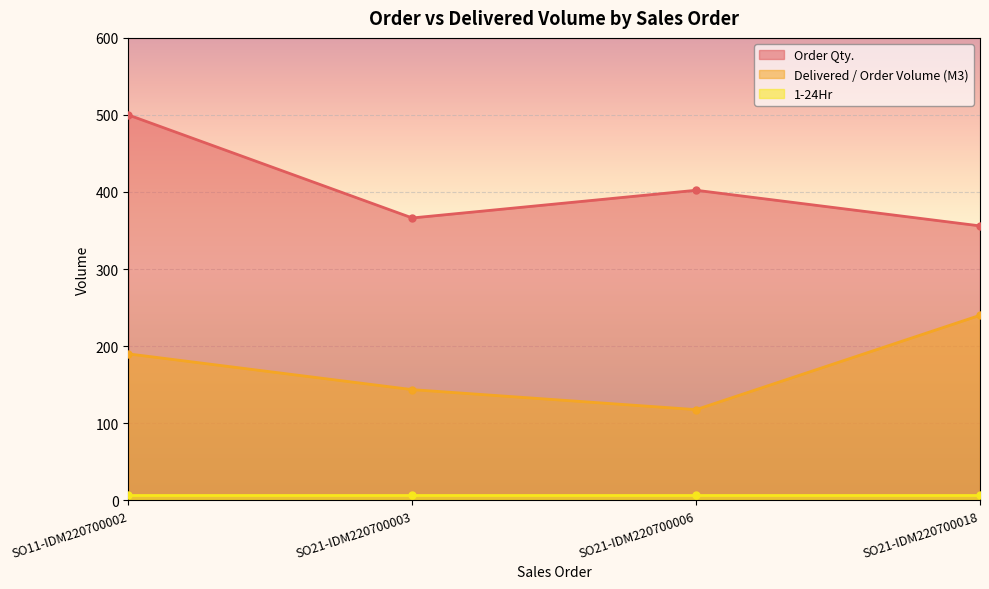

Which category has the highest value across all series?

SO11-IDM220700002